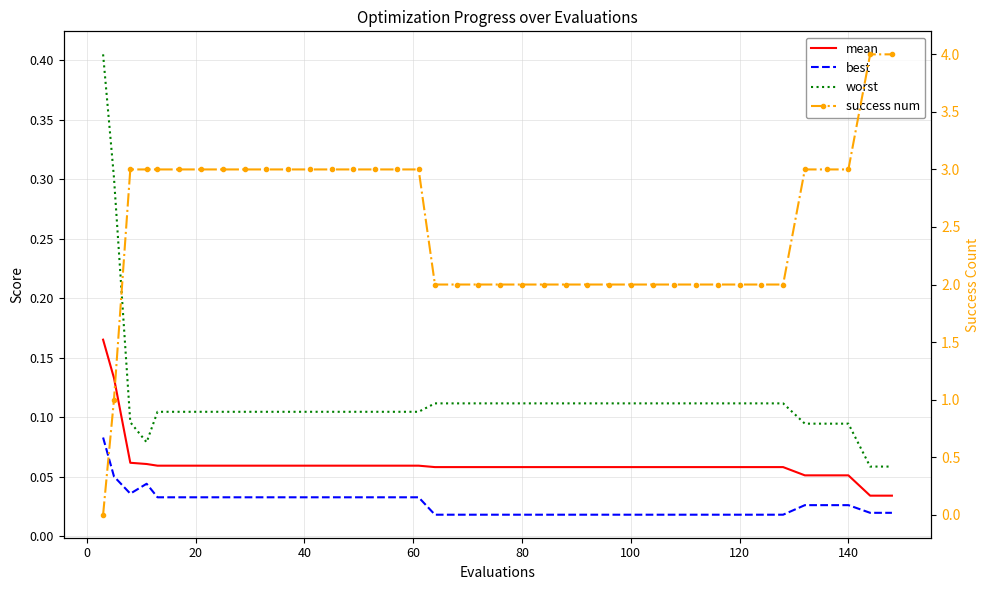

What is the average value of the mean series?

0.1